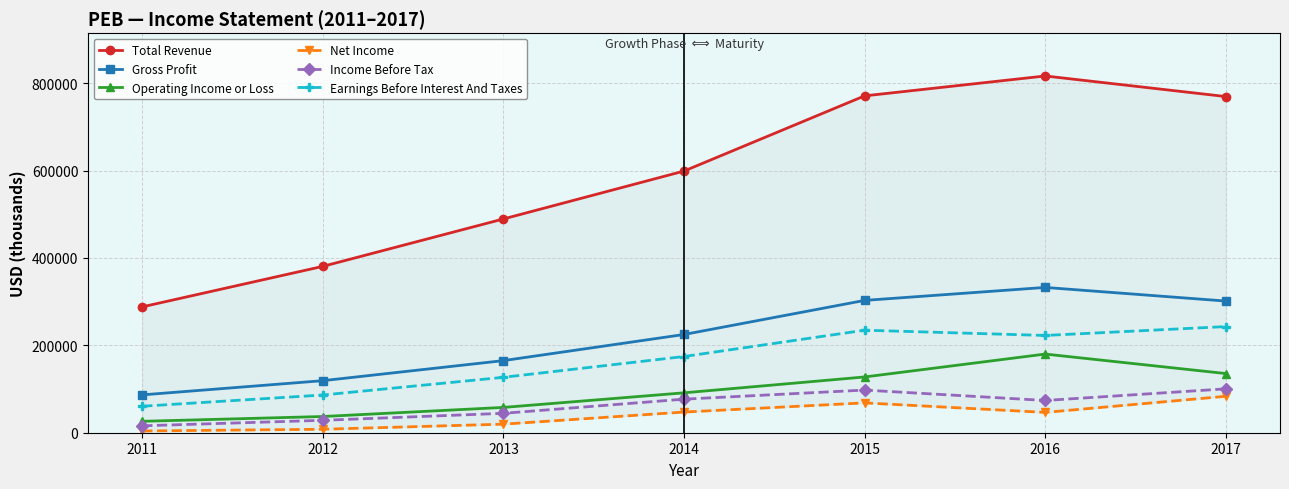

What is the difference between the maximum and minimum values in the Income Before Tax series?

84600